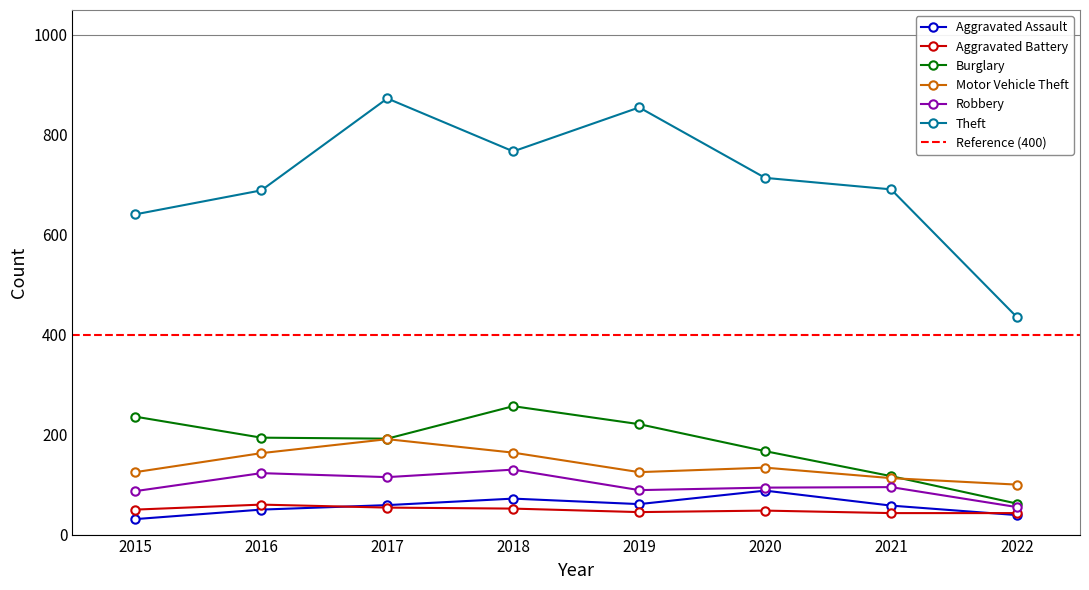

Which category has the highest value across all series?

2017